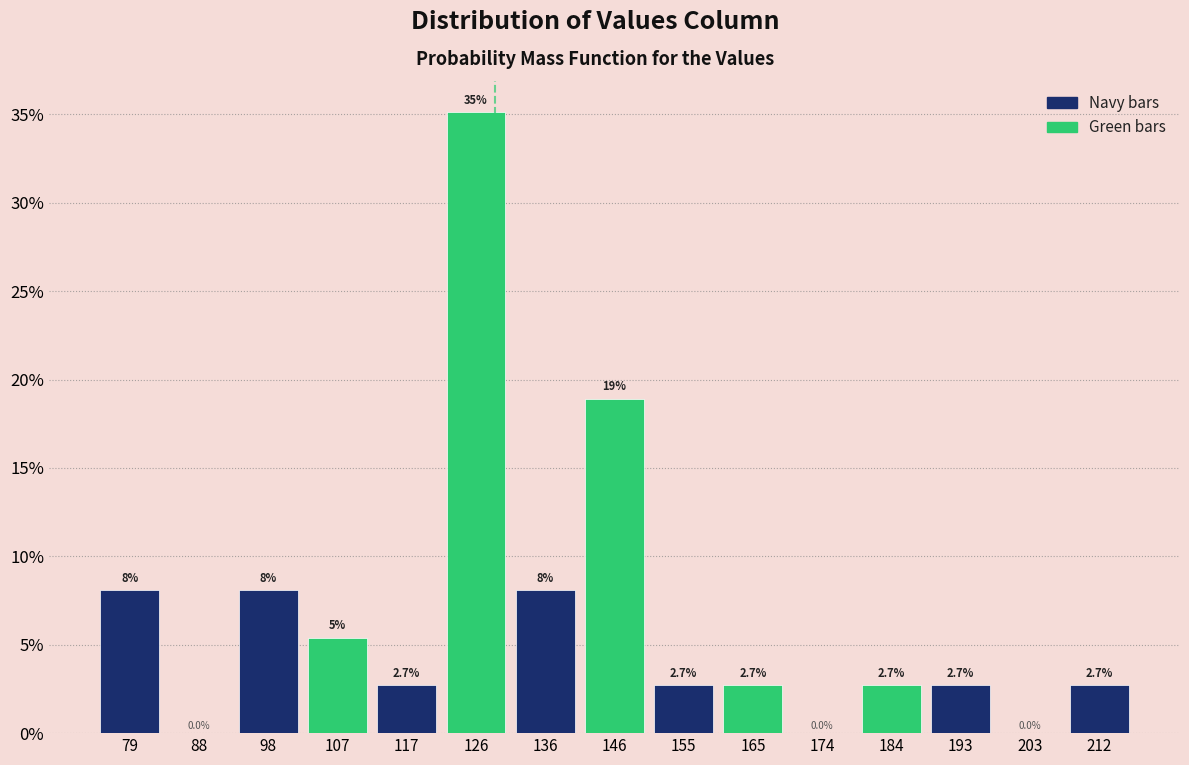

Which range on the x-axis has the tallest bar?

122 to 131